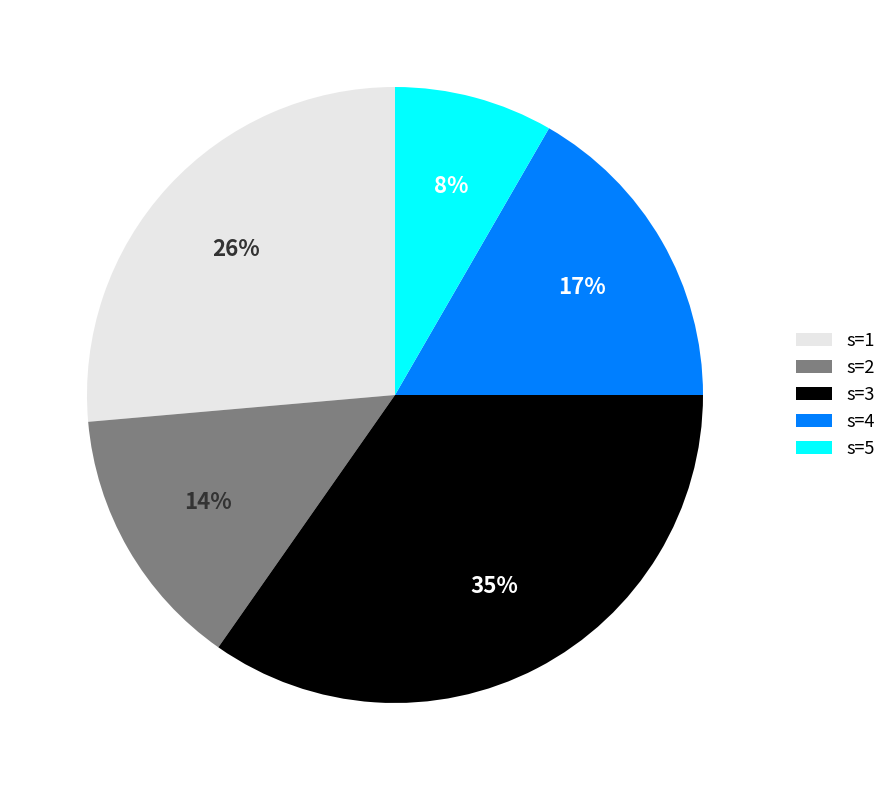

Is it true that s=4 is 23% of the pie?

False